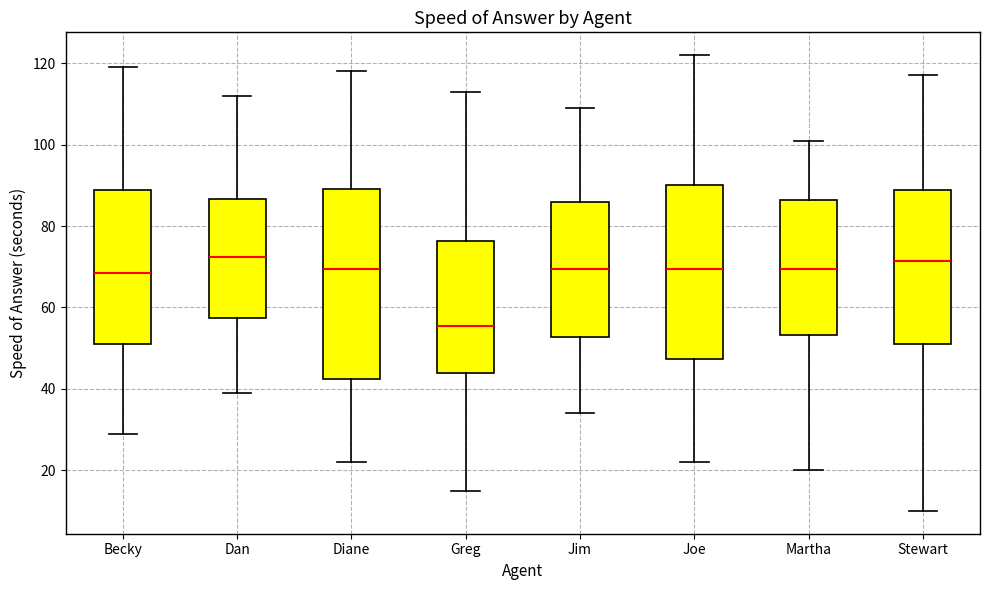

Comparing the boxes themselves (not the whiskers), which one is the tallest?

Diane